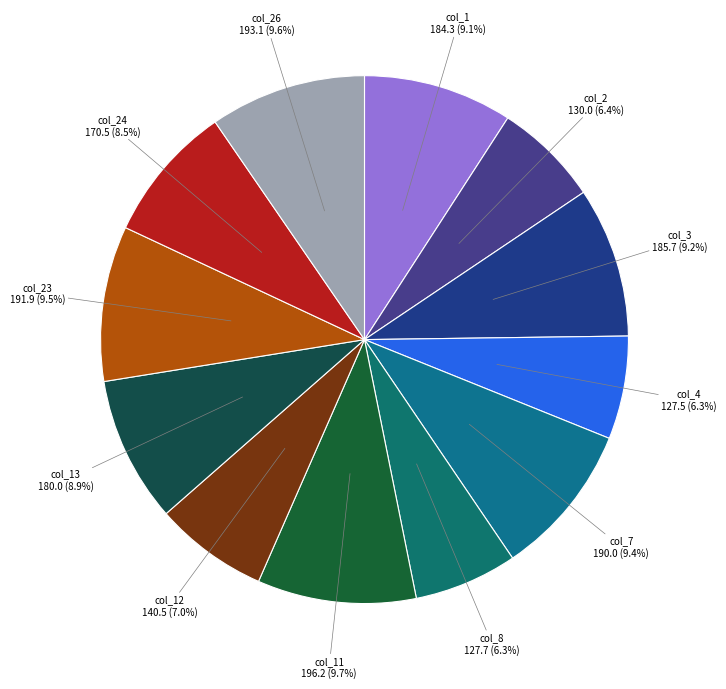

Does any single category account for the majority?

No